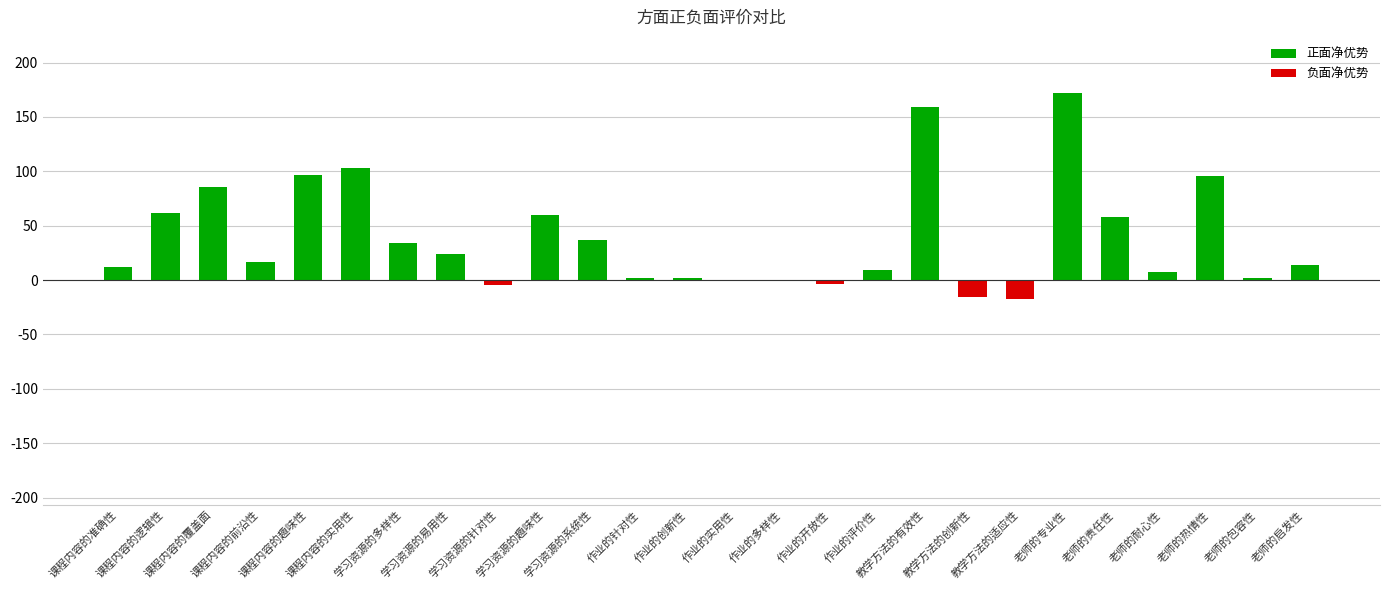

At which label does the data first exceed 17?

课程内容的逻辑性